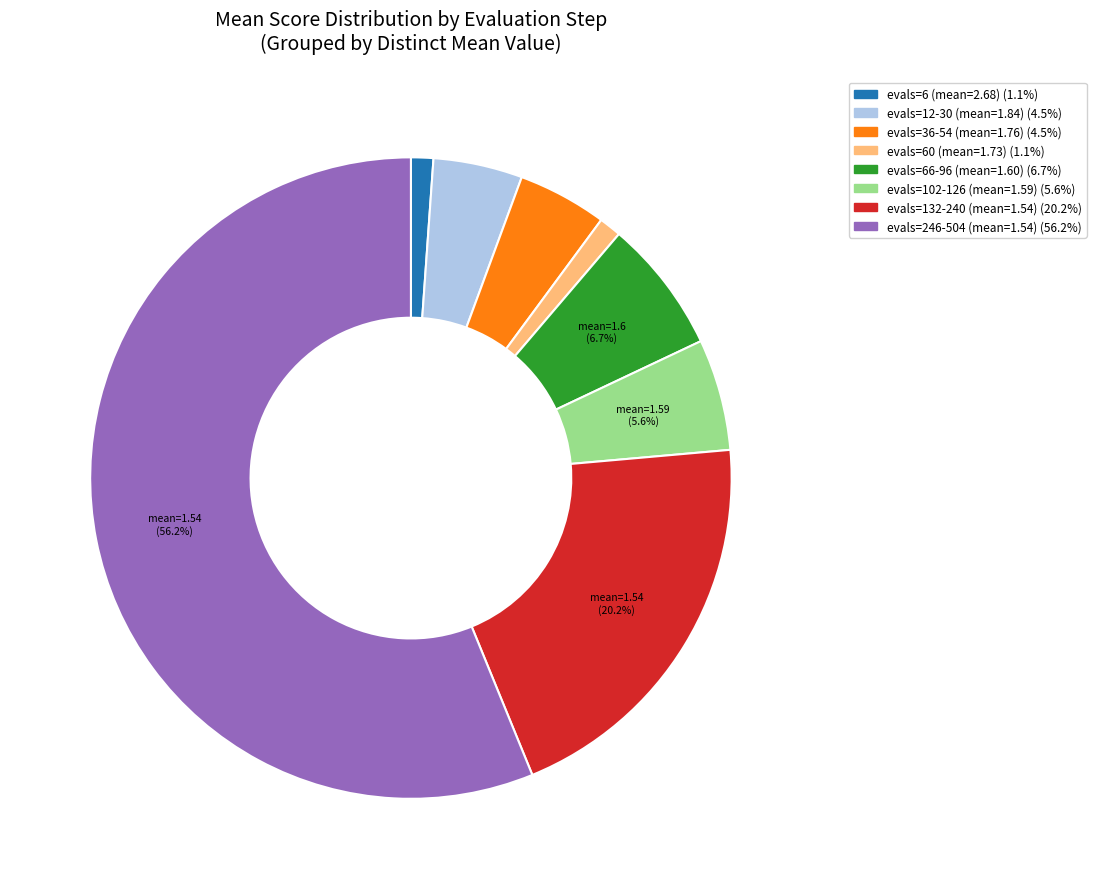

Does any single category account for the majority?

Yes